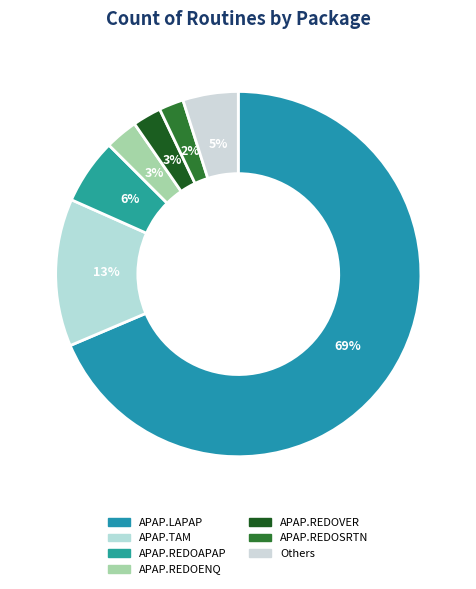

To the nearest percent, what is the difference between the APAP.REDOENQ and APAP.REDOAPAP slice percentages?

3%